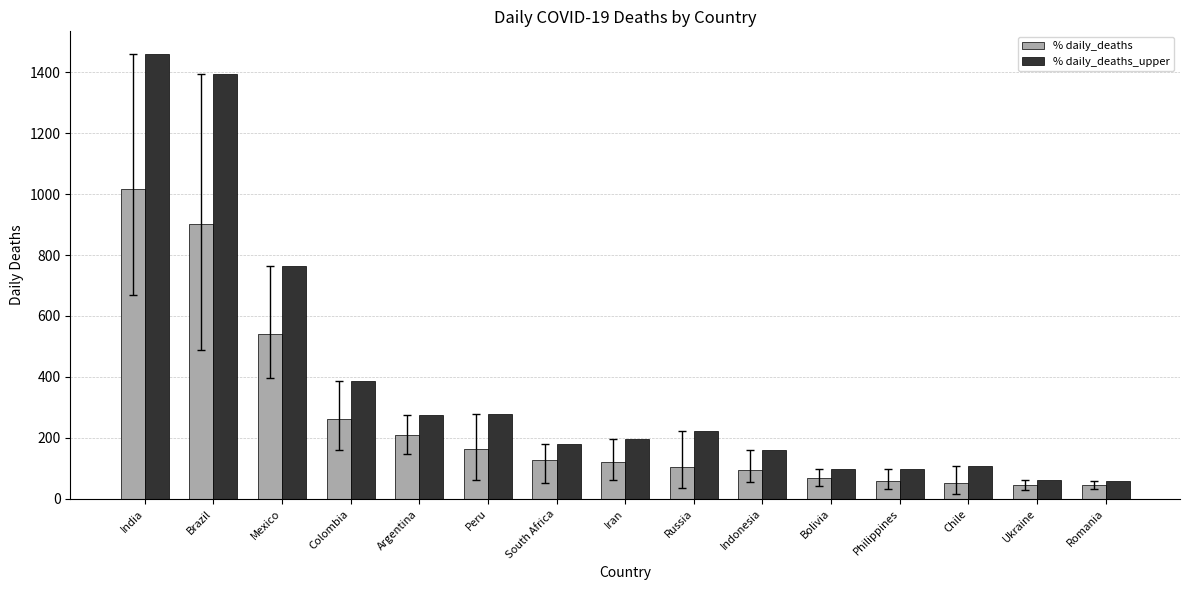

Rank the series by their maximum value, from highest to lowest.

% daily_deaths_upper, % daily_deaths